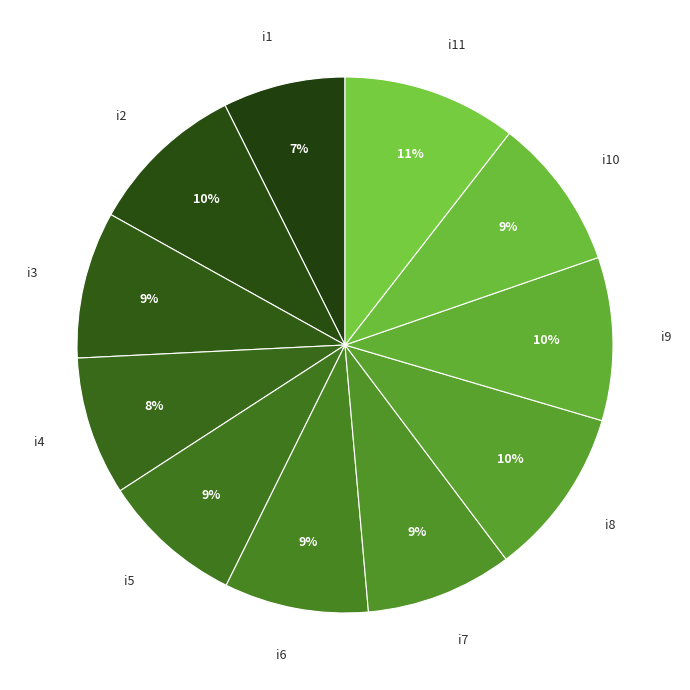

How many segments does this pie chart have?

11